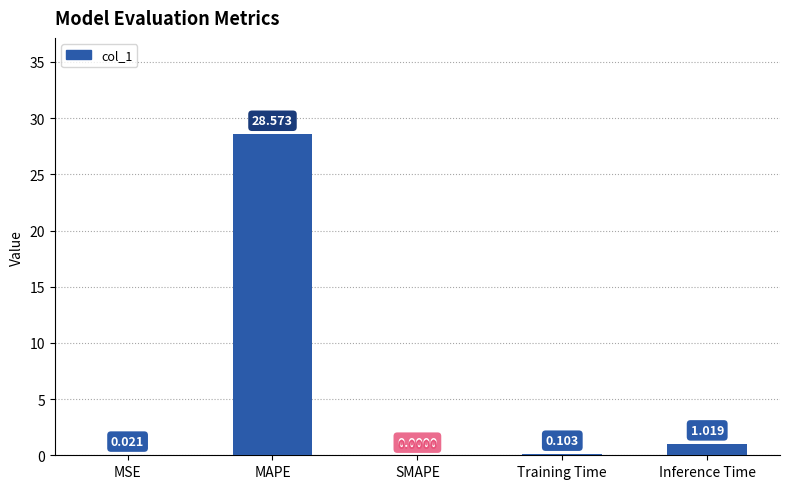

How many categories are shown in the chart?

5